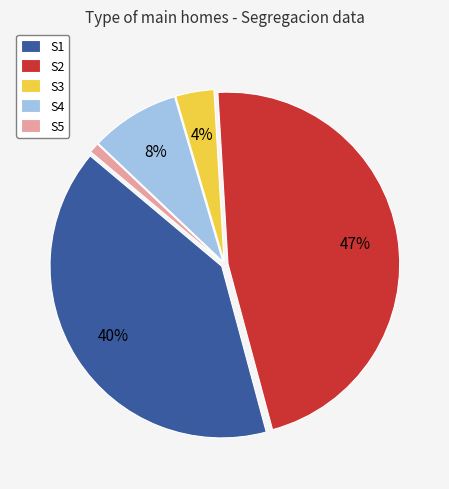

Count the number of slices in the pie.

5